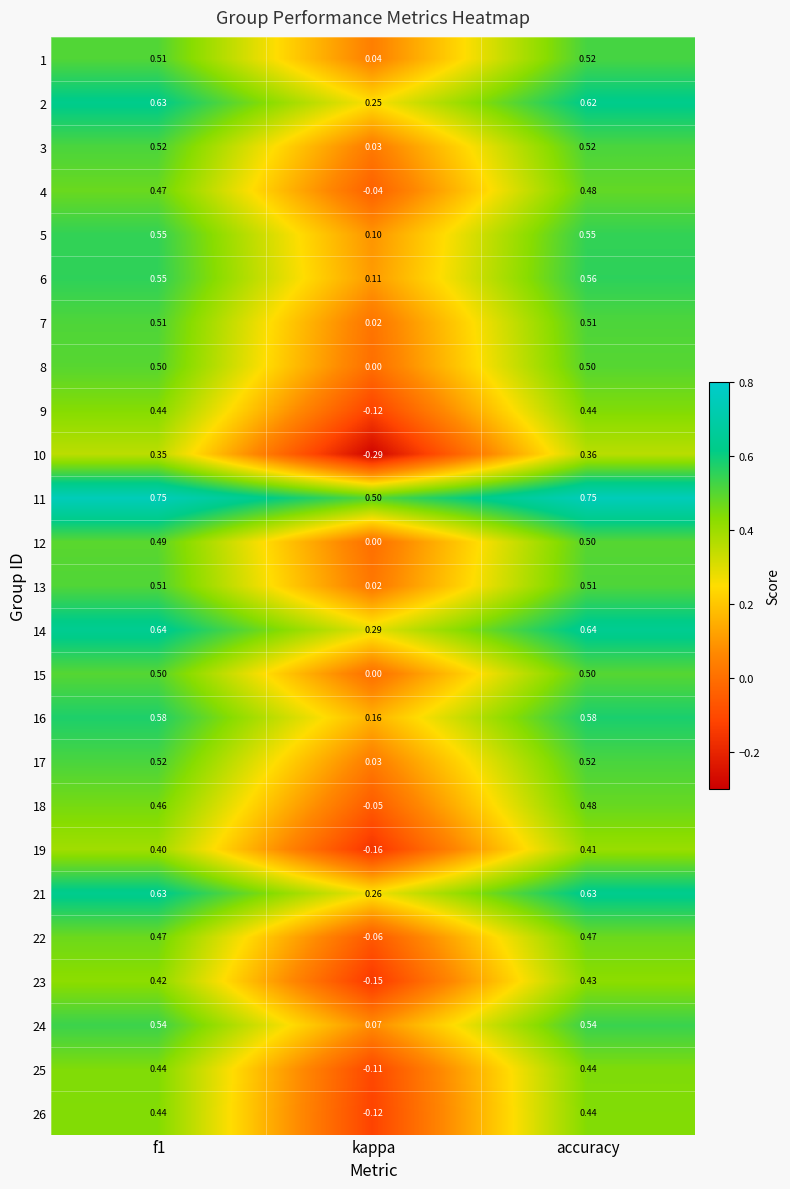

How many positive values does the 10 series have?

2